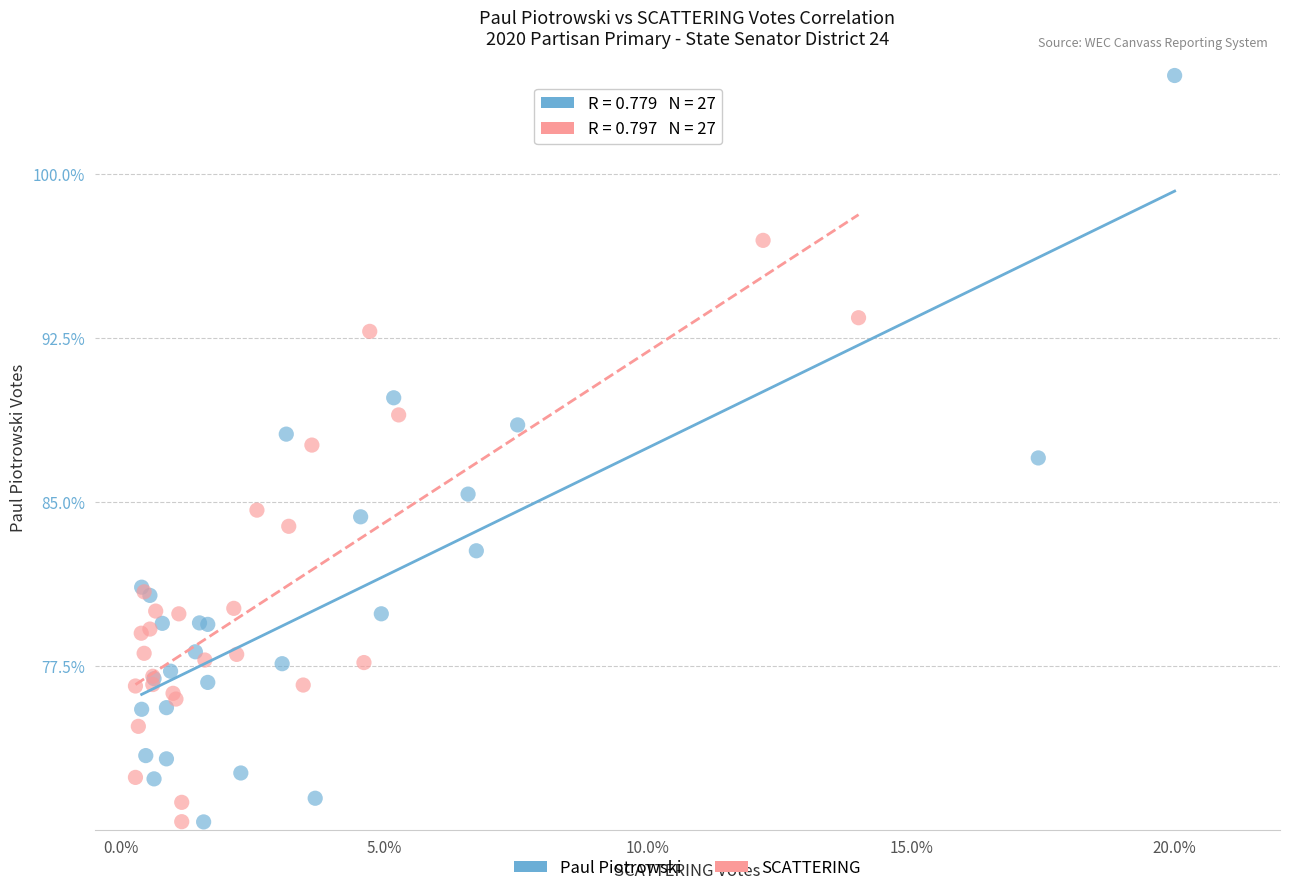

Which series has the largest Y range (max minus min)?

Paul Piotrowski